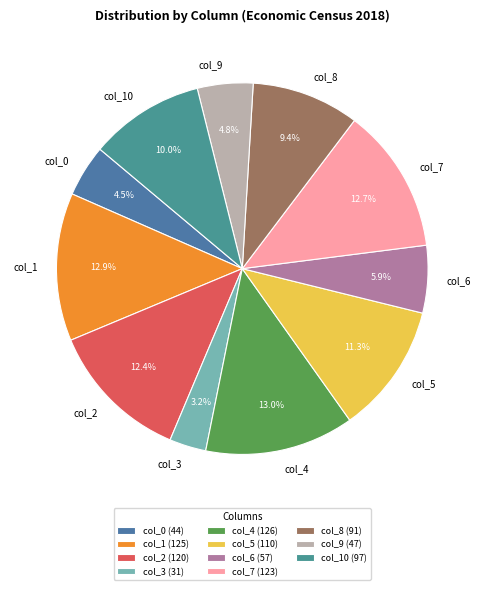

How many slices are in this pie chart?

11